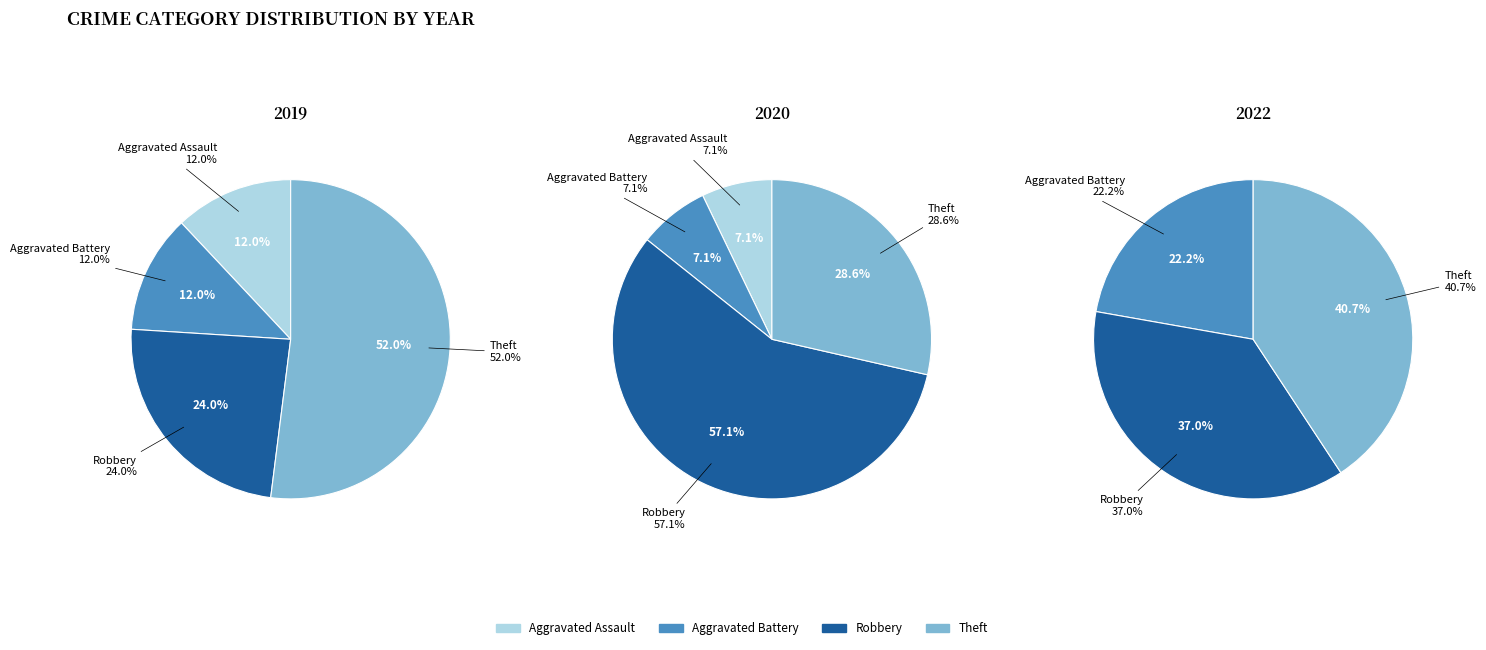

Is there a majority slice in this chart?

Yes